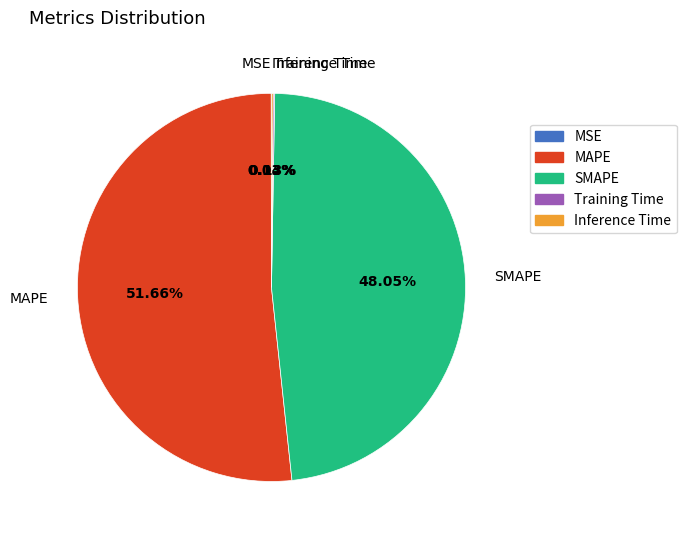

Does any single category account for the majority?

Yes